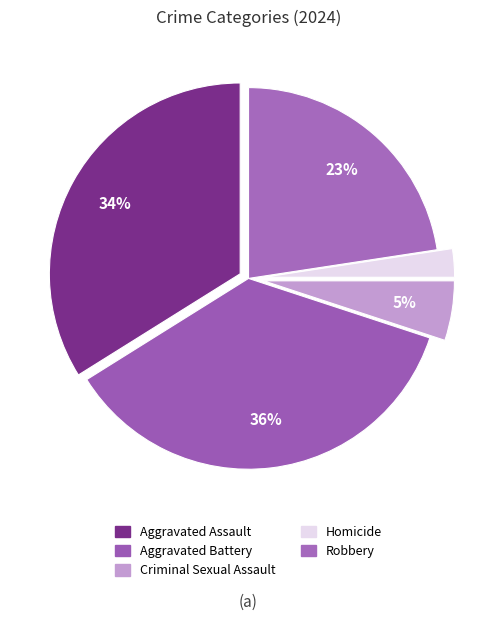

How many segments does this pie chart have?

5